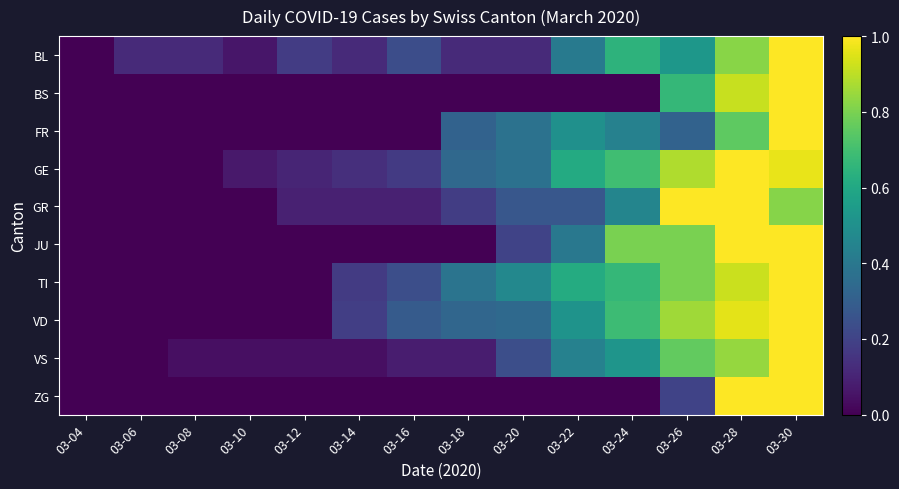

Which series has the widest spread of values?

BL